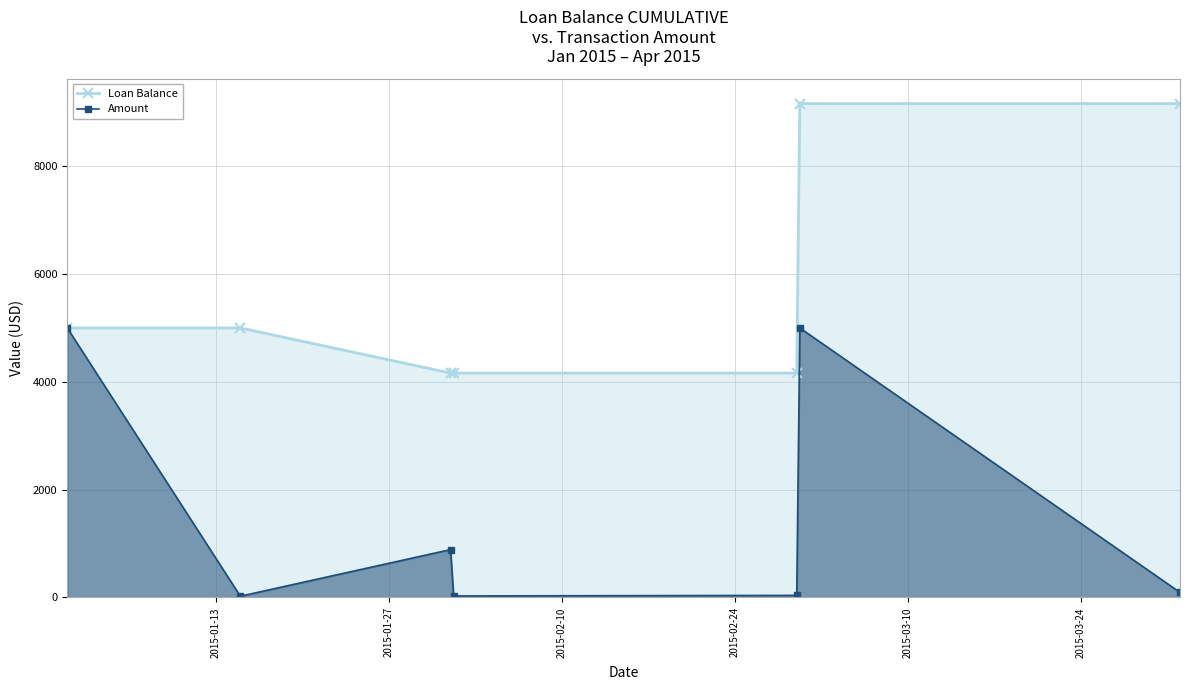

What is the highest value of the Loan Balance series?

9163.2